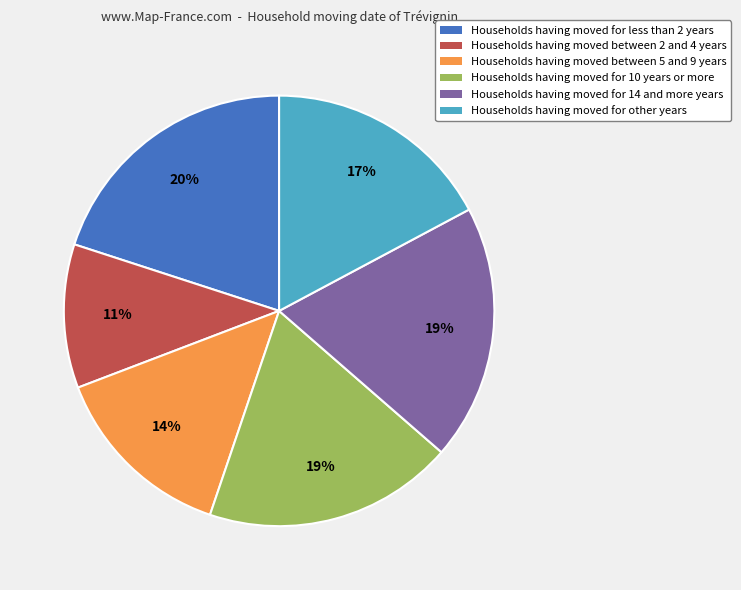

To the nearest percent, what is the difference between the largest and smallest slice percentages?

9%